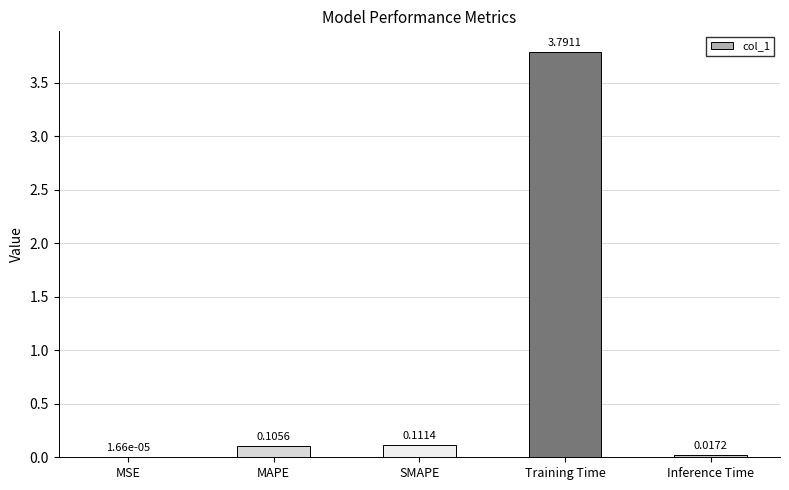

The value at Training Time is 2.0. True or false?

False